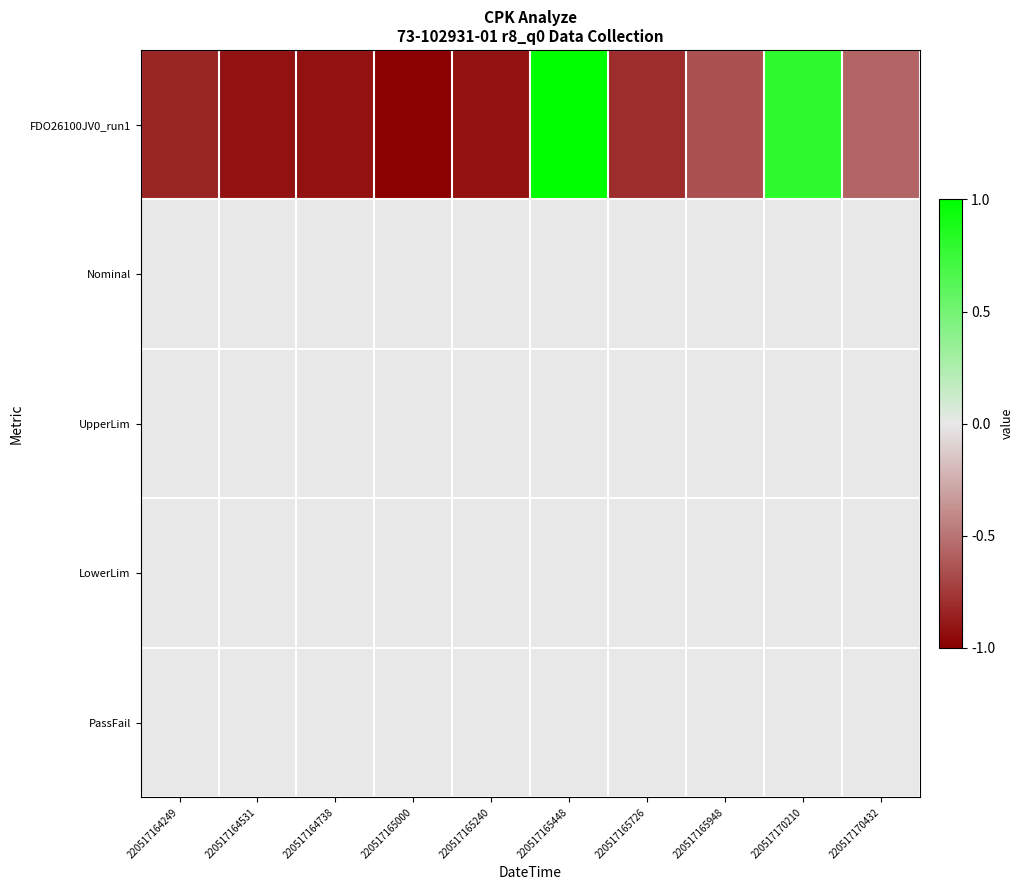

Which has a higher value, 220517165240 or 220517165726?

220517165726